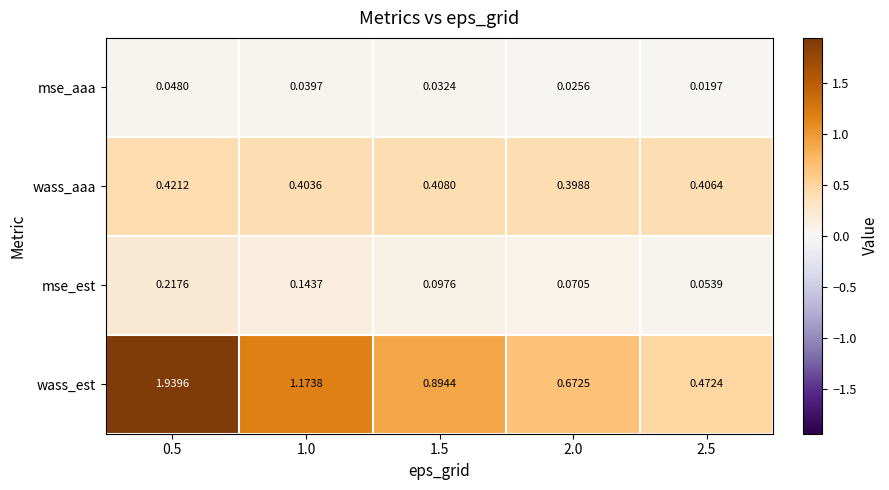

Which series has the largest total across all categories?

wass_est